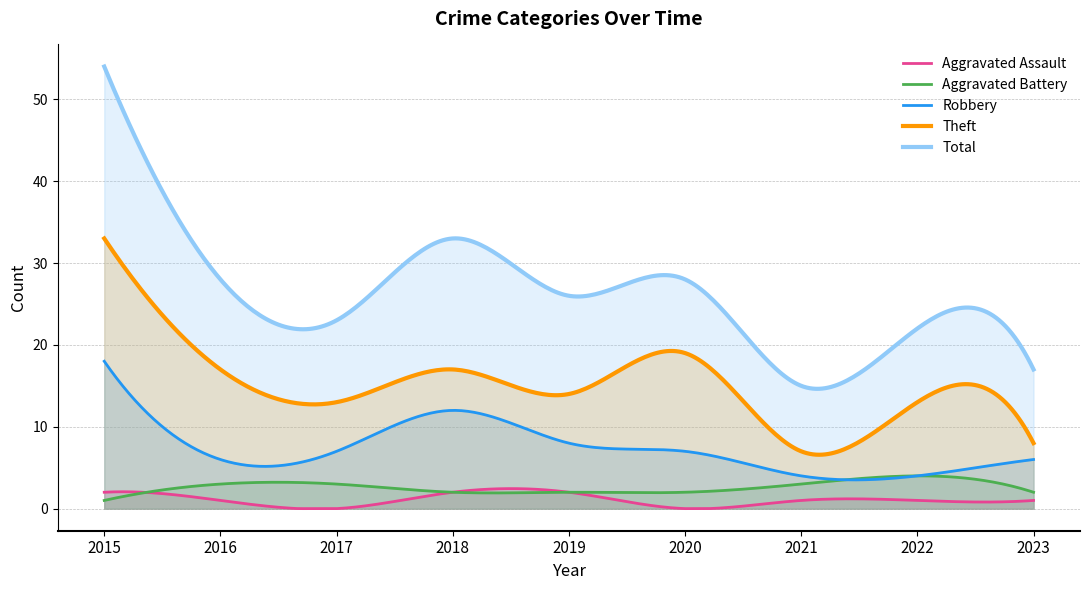

What is the value of the Theft point at the 1st from the left?

33